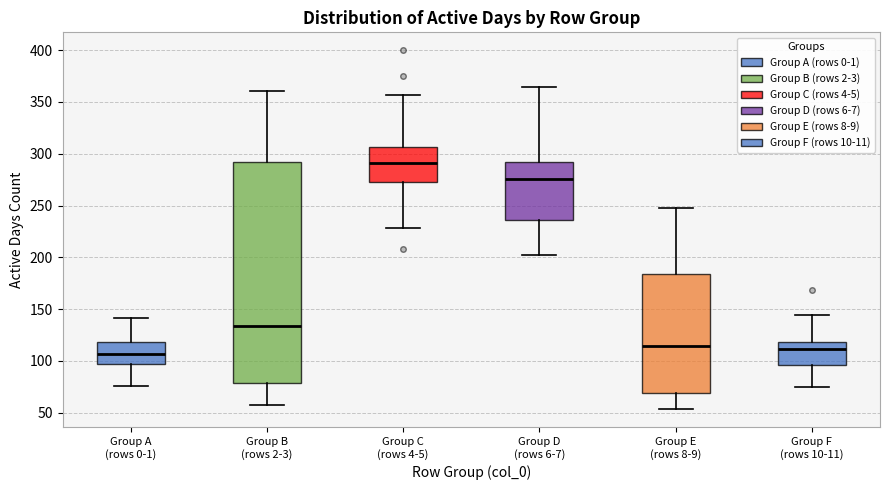

Which box's median line is the lowest?

Group A (rows 0-1)